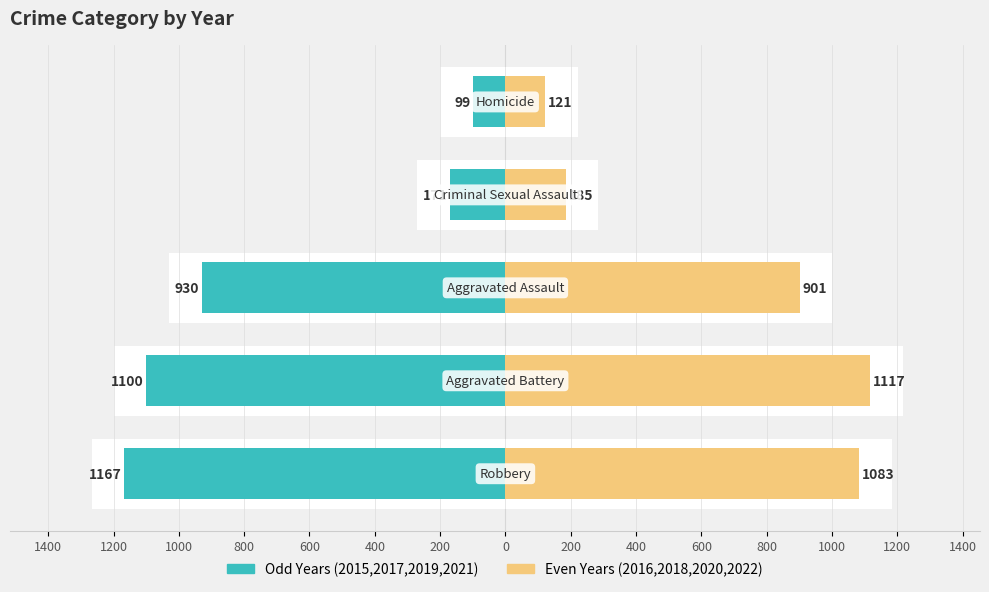

How many series are shown in this chart?

2